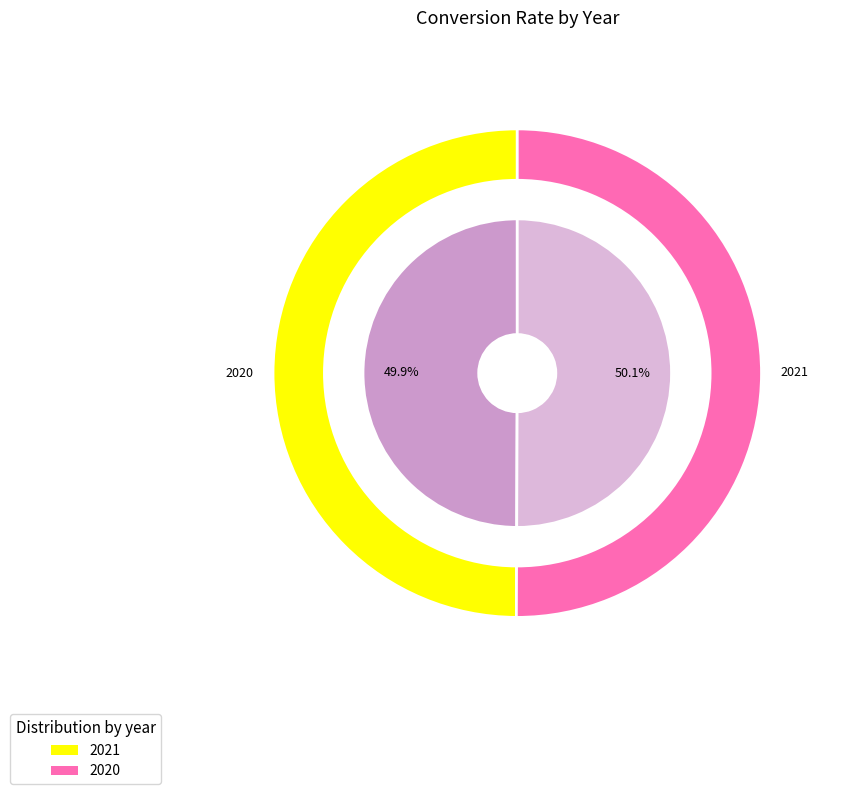

True or false: 2021 accounts for 50% of the total.

True